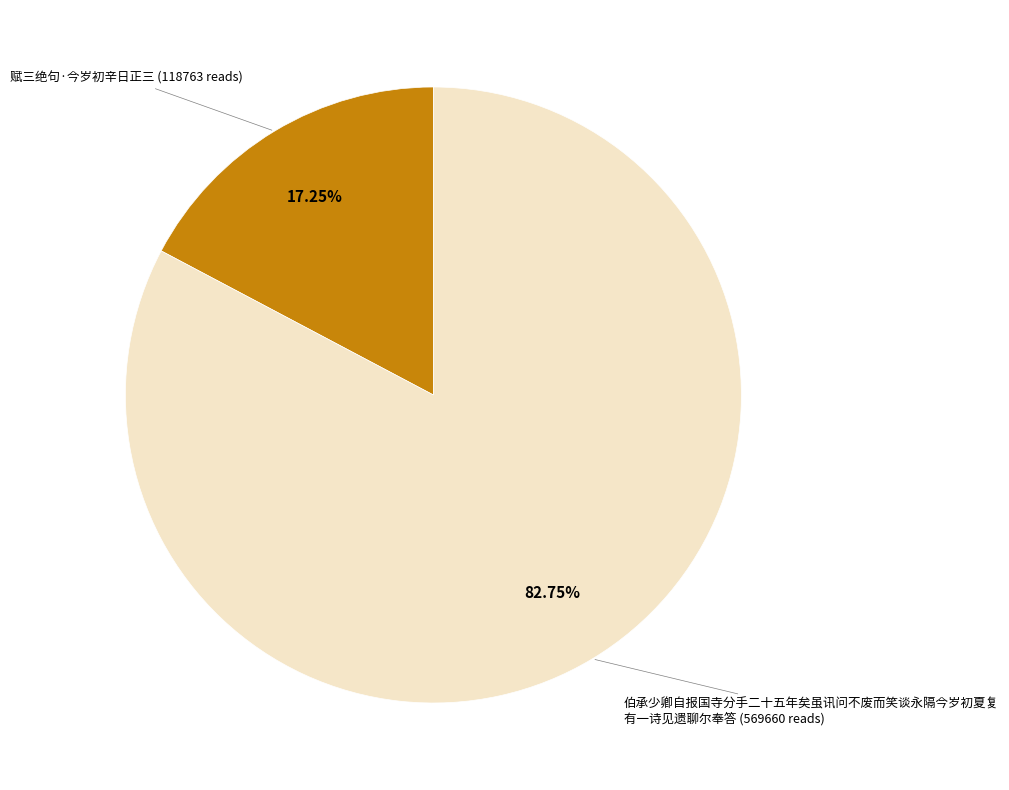

Is there a majority slice in this chart?

Yes